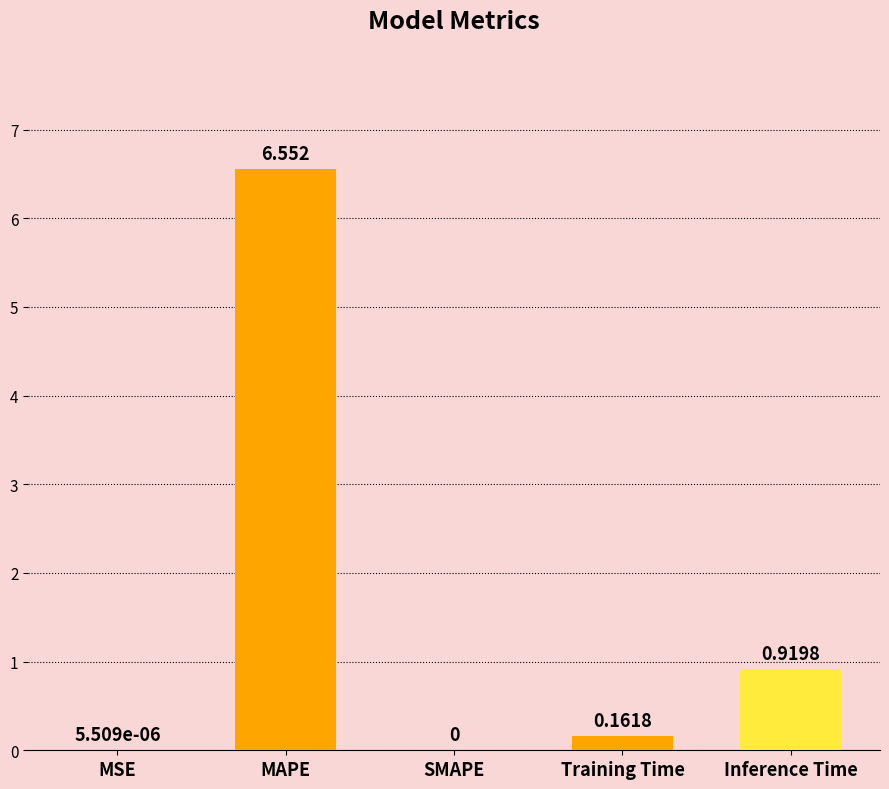

What is the change in value from MSE to Training Time?

+0.2